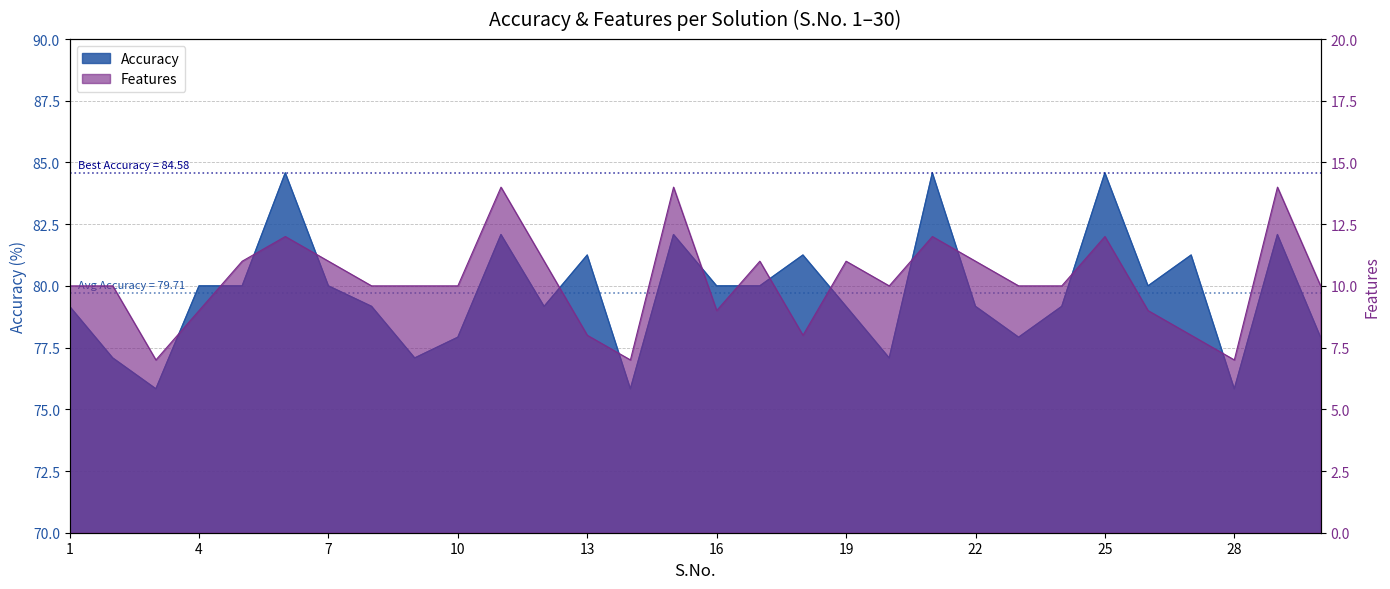

Reading left to right, what are all the values shown in this chart?

Accuracy: 79.2	77.1	75.8	80.0	80.0	84.6	80.0	79.2	77.1	77.9	82.1	79.2	81.2	75.8	82.1	80.0	80.0	81.2	79.2	77.1	84.6	79.2	77.9	79.2	84.6	80.0	81.2	75.8	82.1	77.9
Features: 10.0	10.0	7.0	9.0	11.0	12.0	11.0	10.0	10.0	10.0	14.0	11.0	8.0	7.0	14.0	9.0	11.0	8.0	11.0	10.0	12.0	11.0	10.0	10.0	12.0	9.0	8.0	7.0	14.0	10.0